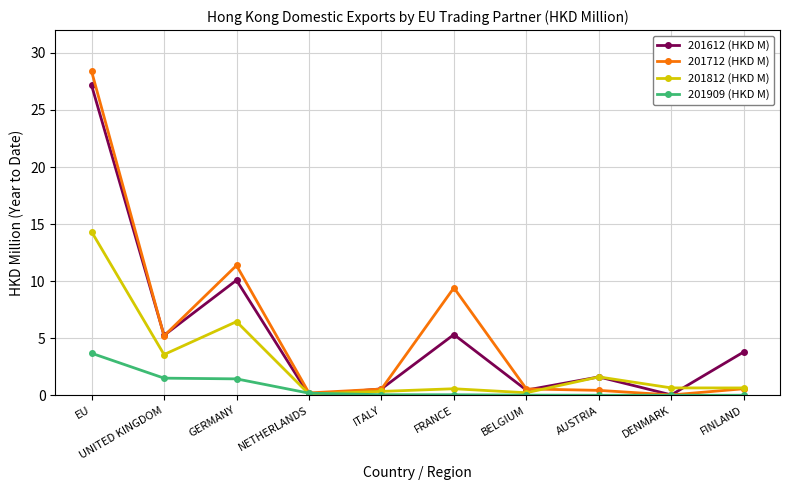

How many series are shown in this chart?

4